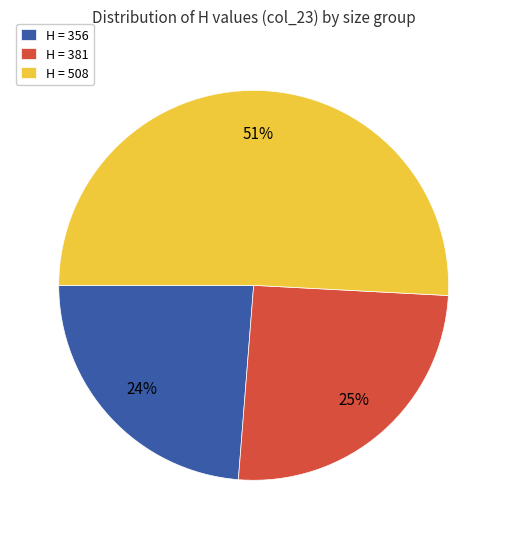

The H = 356 slice represents 24% of the pie. True or false?

True